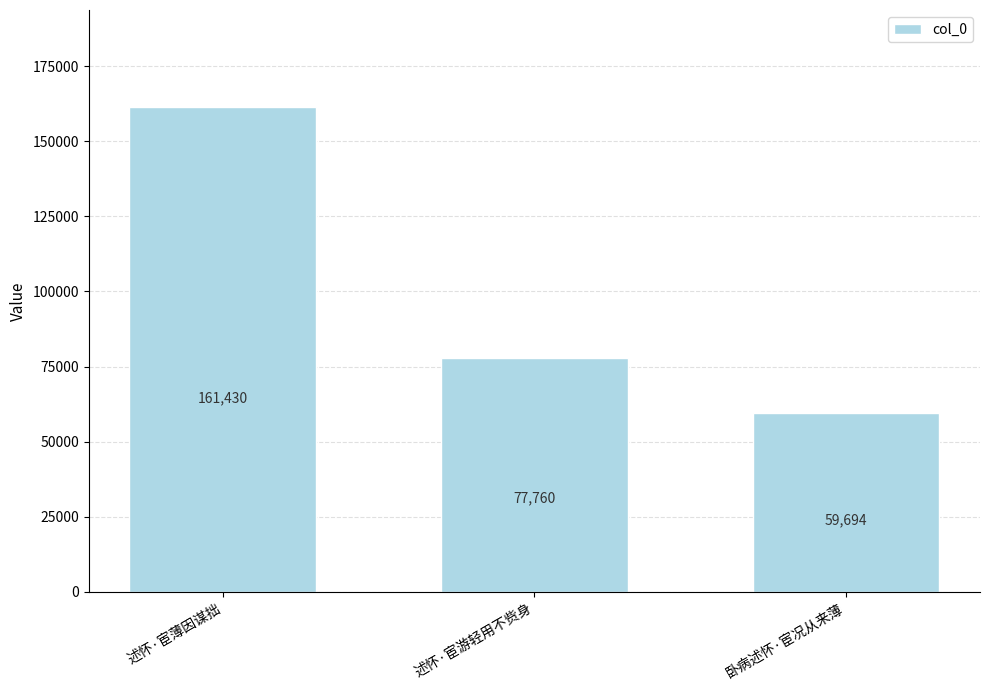

List the labels in order of value, smallest first.

卧病述怀·宦况从来薄, 述怀·宦游轻用不赀身, 述怀·宦薄因谋拙